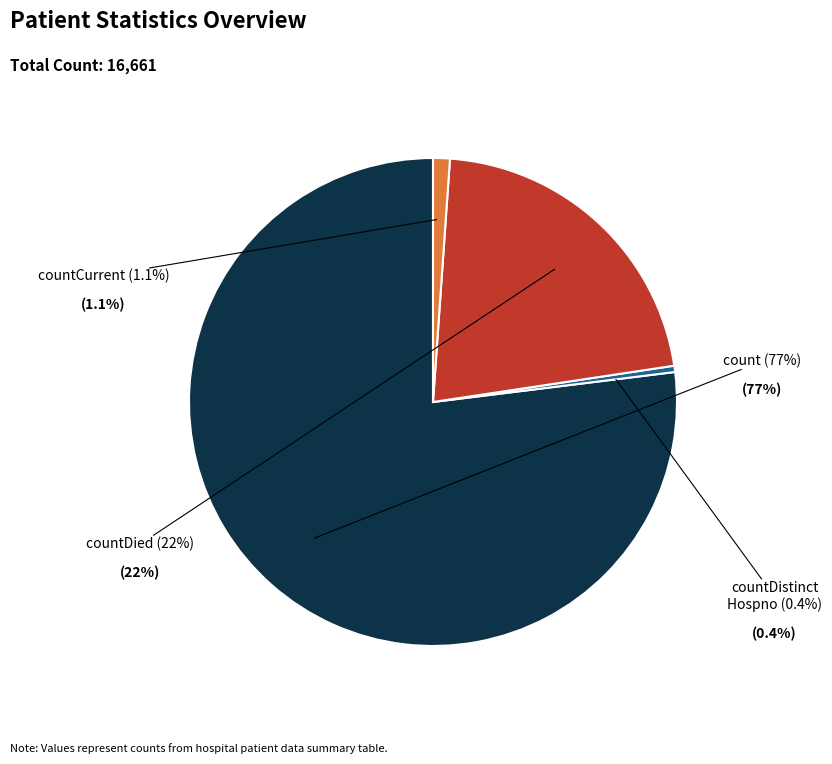

How many slices are in this pie chart?

4